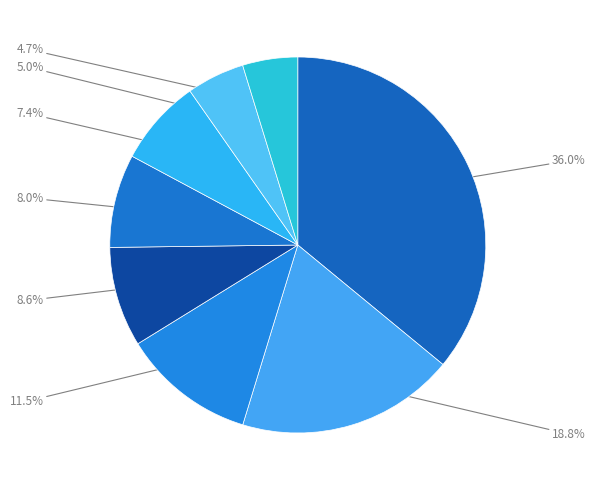

To the nearest percent, what is the average slice percentage?

12%